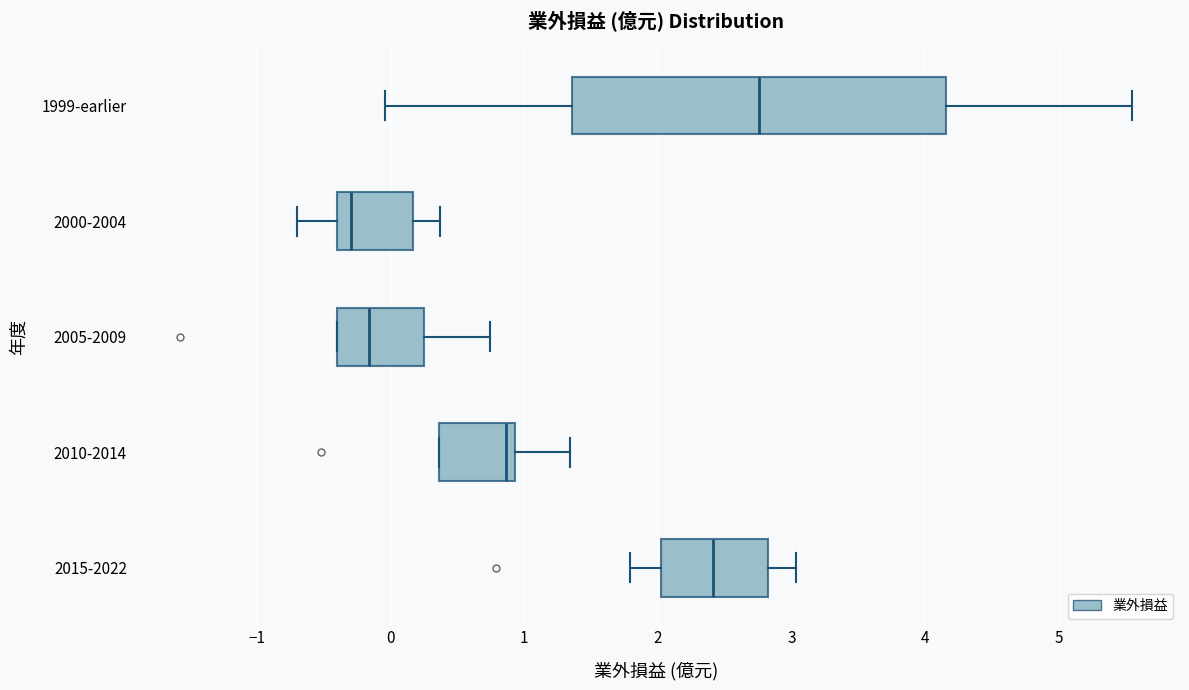

Which box has the furthest to the right median line?

1999-earlier